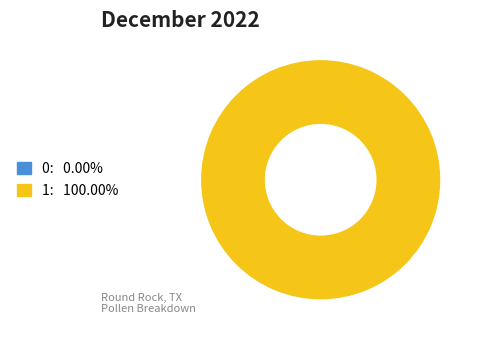

Which has a higher value, 0 or 1?

1